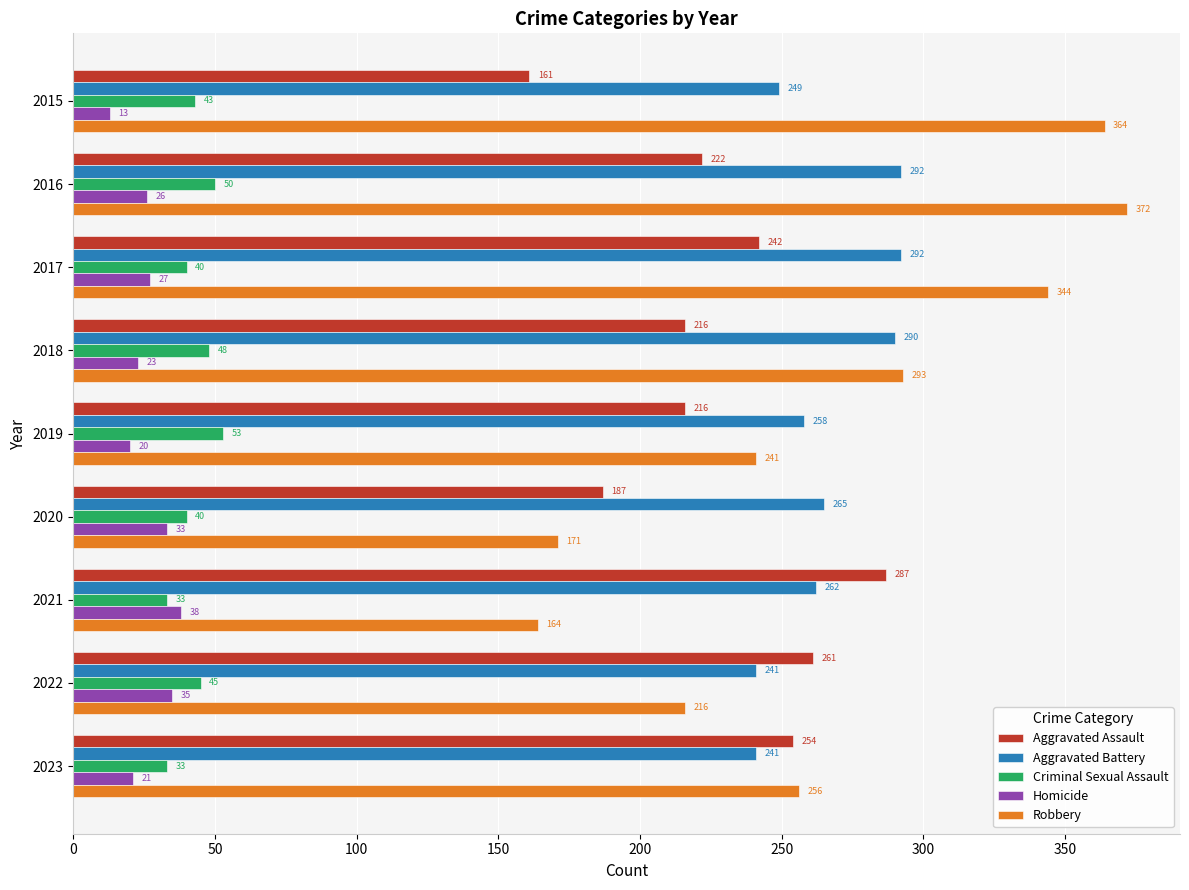

What is the minimum value shown in the chart?

13